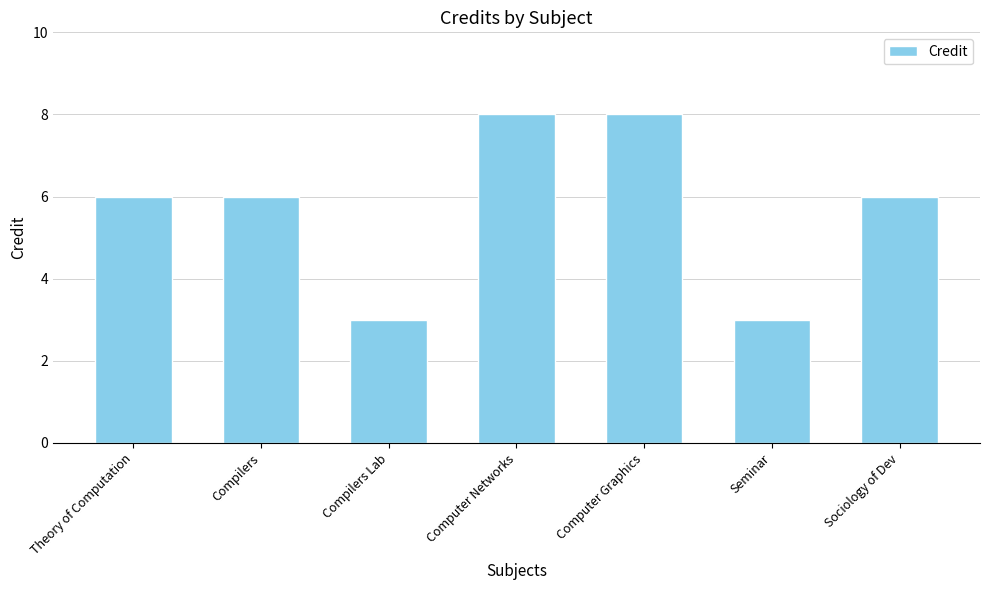

Reading left to right, extract all data points from this chart.

6	6	3	8	8	3	6